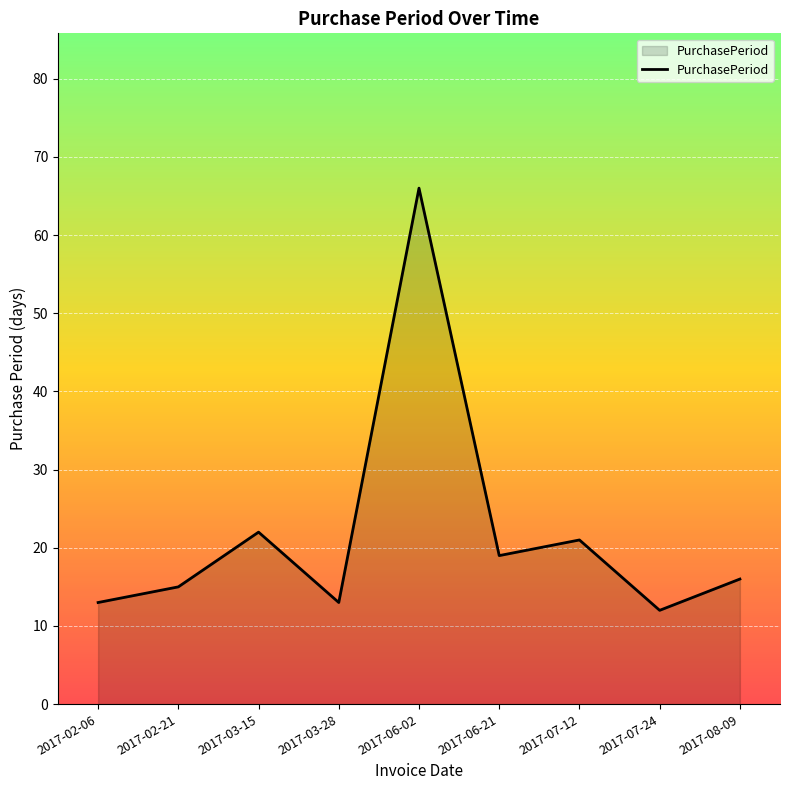

Reading left to right, what are all the values shown in this chart?

2017-02-06=13	2017-02-21=15	2017-03-15=22	2017-03-28=13	2017-06-02=66	2017-06-21=19	2017-07-12=21	2017-07-24=12	2017-08-09=16